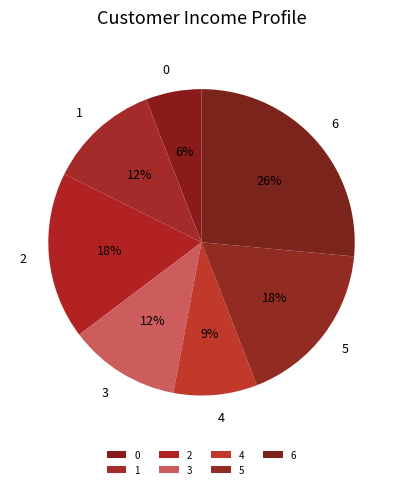

Which slice is the largest?

6